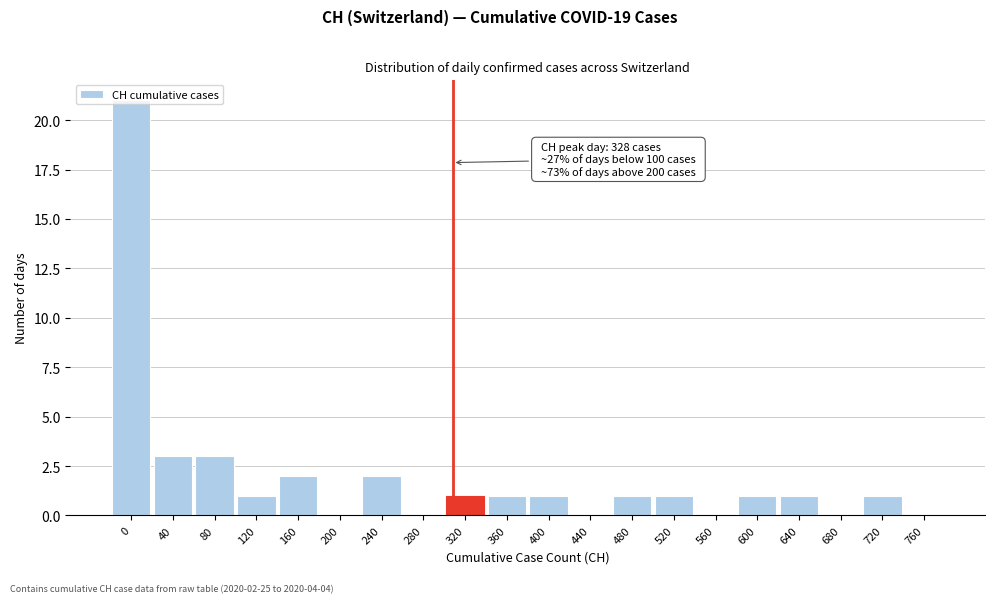

Is it true that the value at 720 is 0?

False